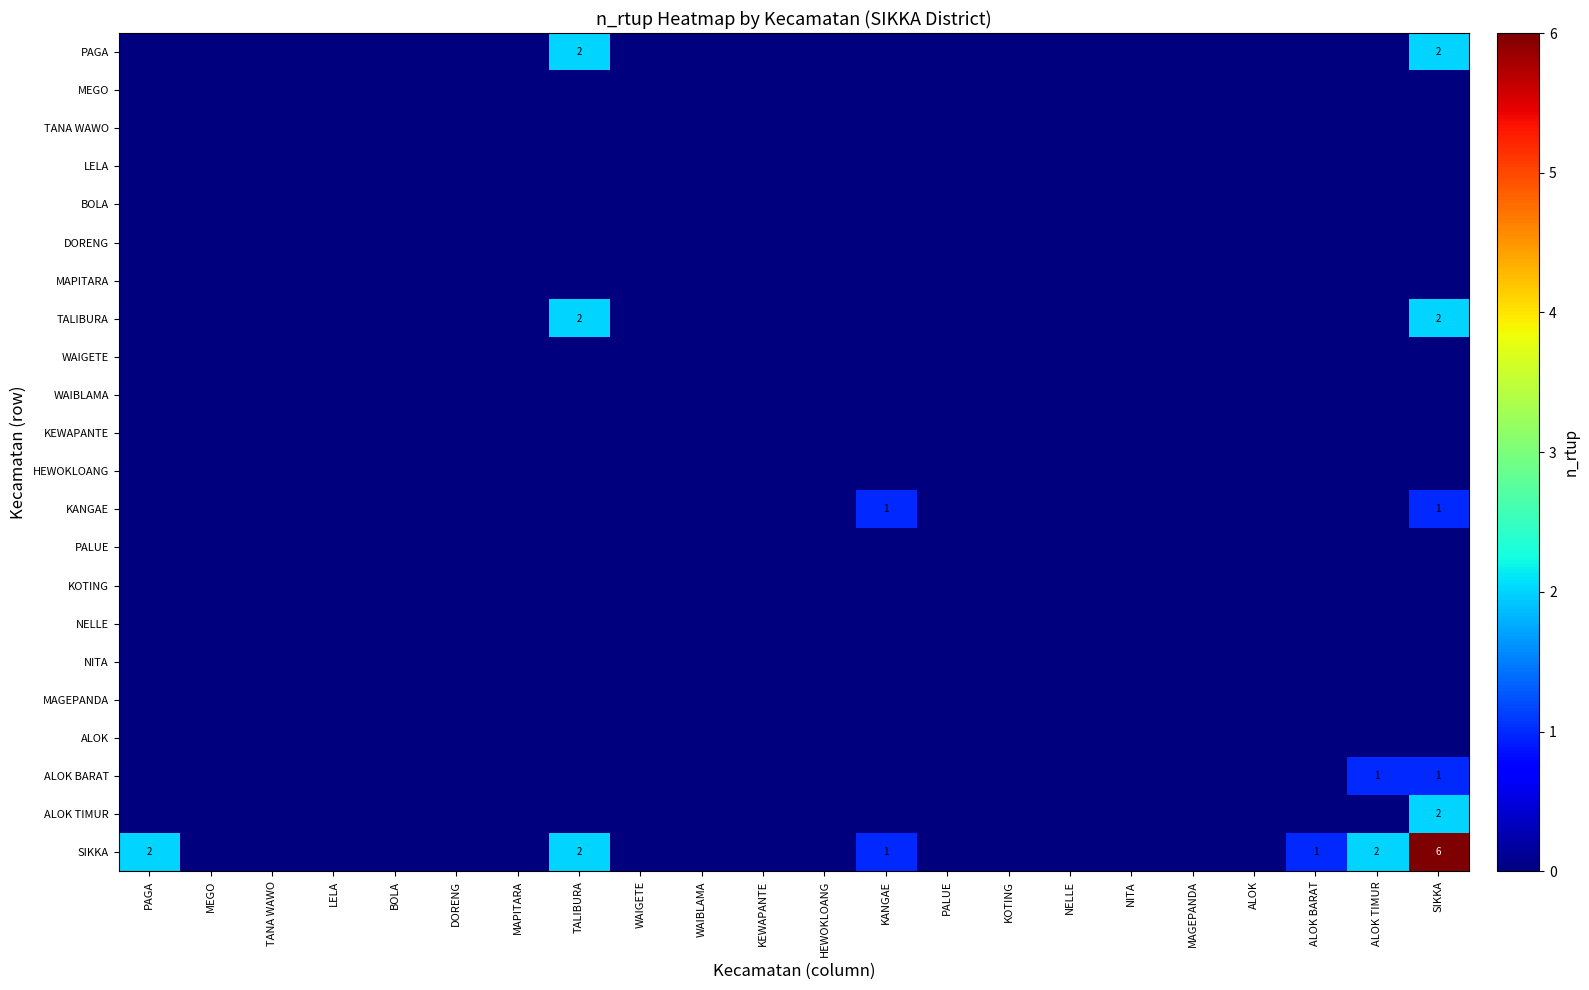

Which series changed the most between KANGAE and SIKKA?

SIKKA